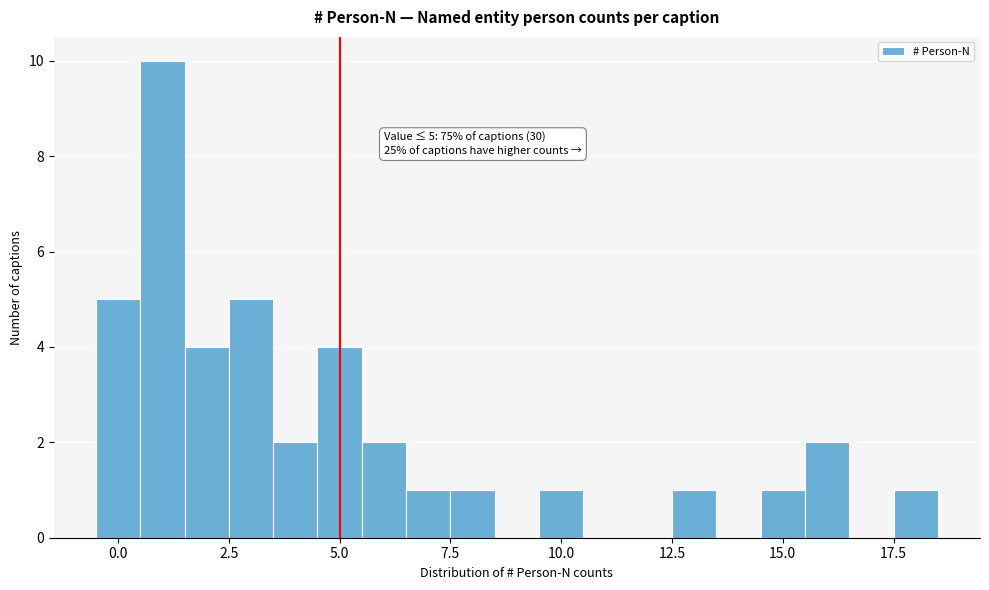

Read against the x-axis, roughly where is the centre of the tallest bar?

1.0